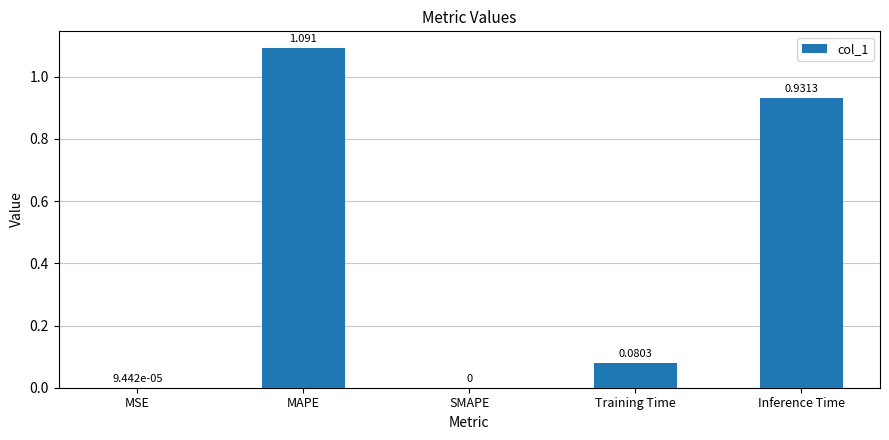

At which label is the value closest to 0?

SMAPE